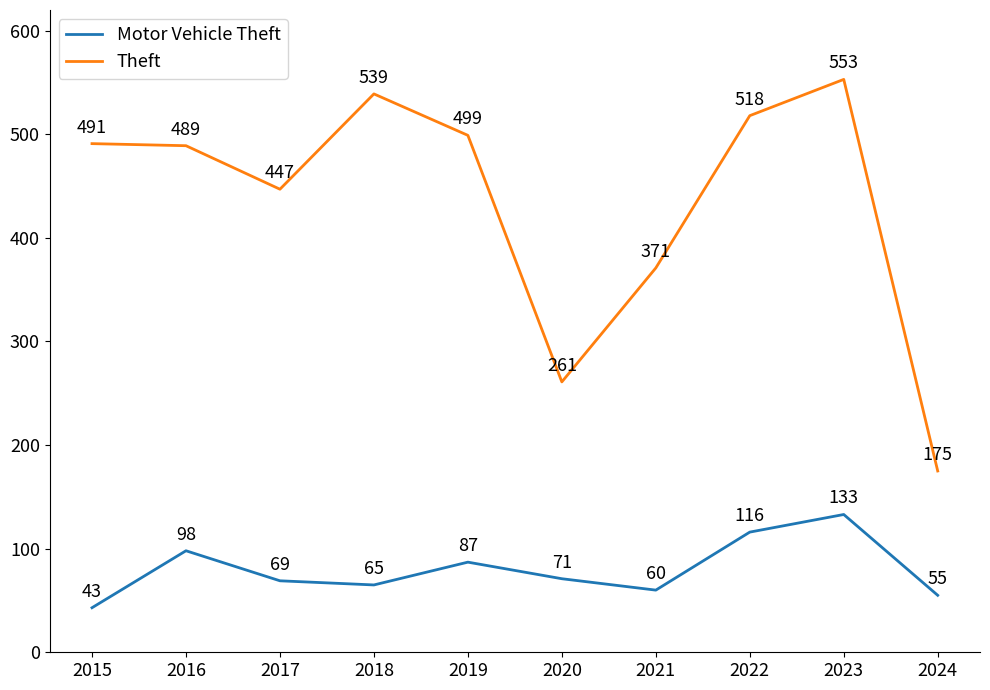

What is the sum of all Motor Vehicle Theft values?

797